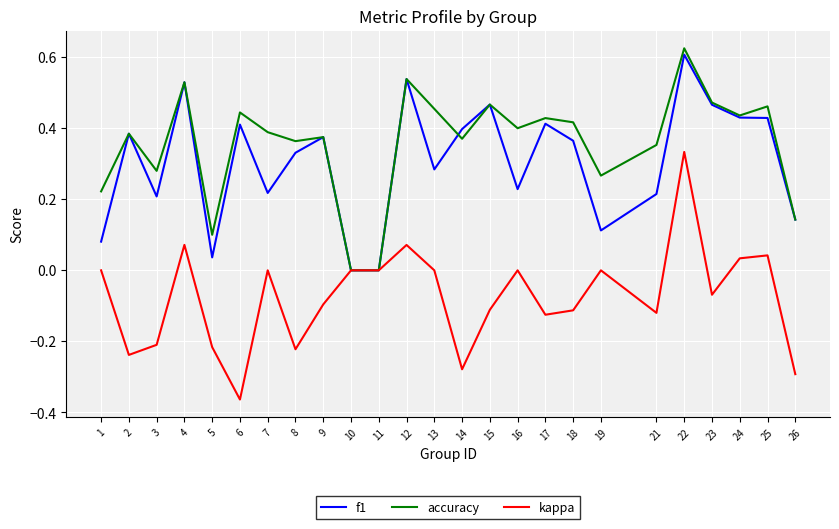

Count the number of categories in the chart.

25